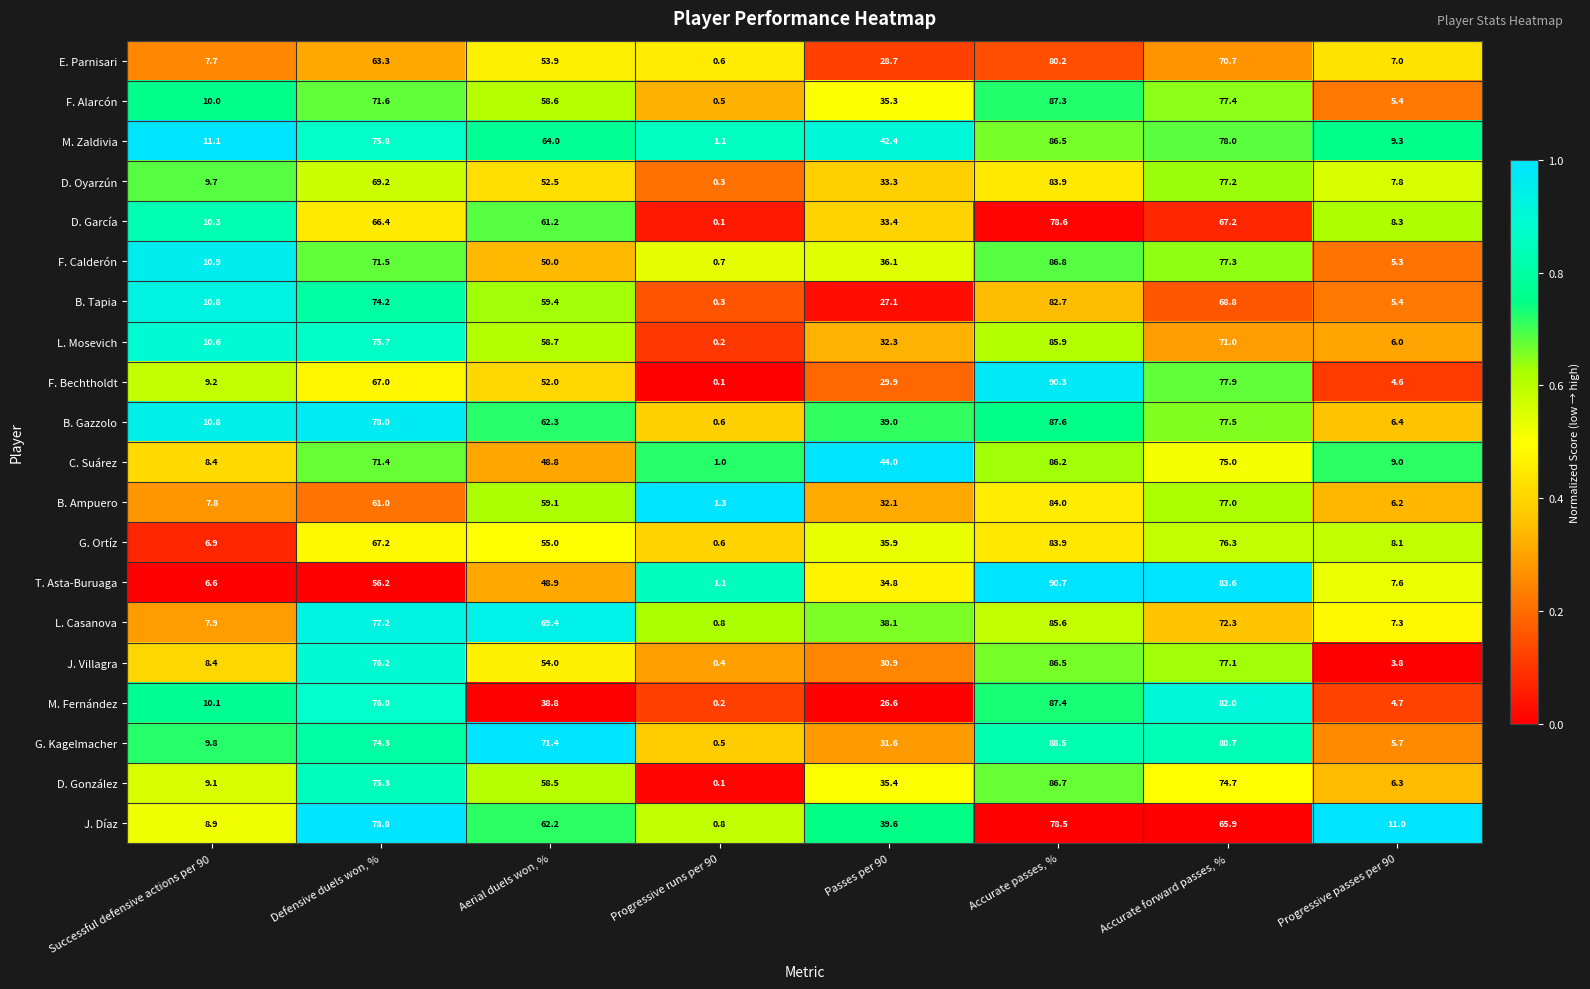

True or false: M. Zaldivia has a value of 42.4 at Passes per 90.

True